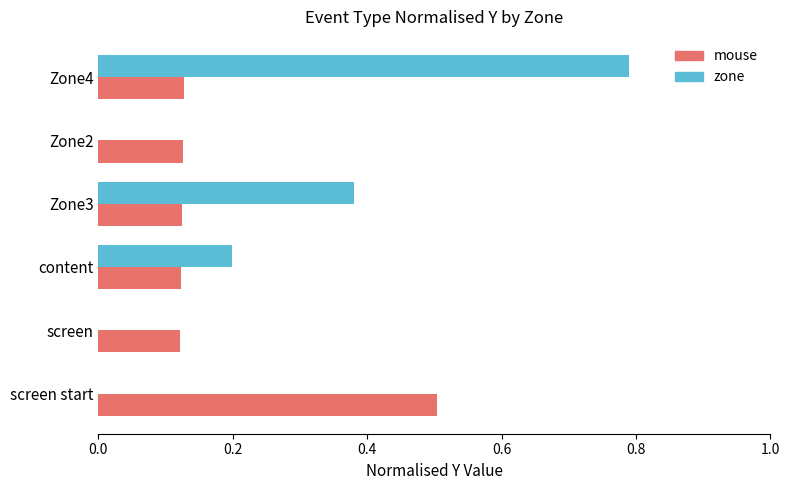

Between content and Zone2, which series saw the biggest shift?

zone